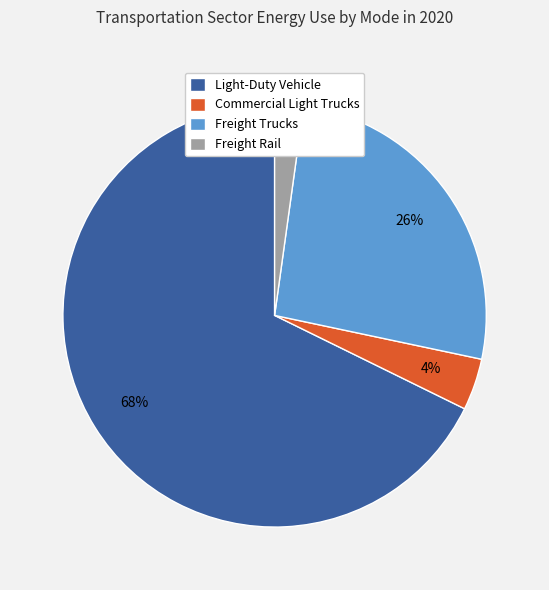

Rank the categories by value from highest to lowest.

Light-Duty Vehicle, Freight Trucks, Commercial Light Trucks, Freight Rail